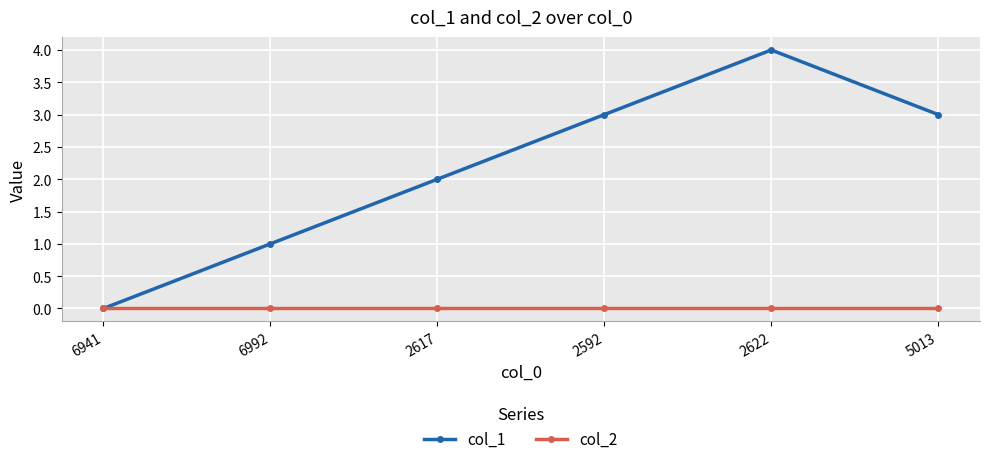

Reading right to left, extract all data points from this chart.

col_1: 5013=3	2622=4	2592=3	2617=2	6992=1	6941=0
col_2: 5013=0	2622=0	2592=0	2617=0	6992=0	6941=0